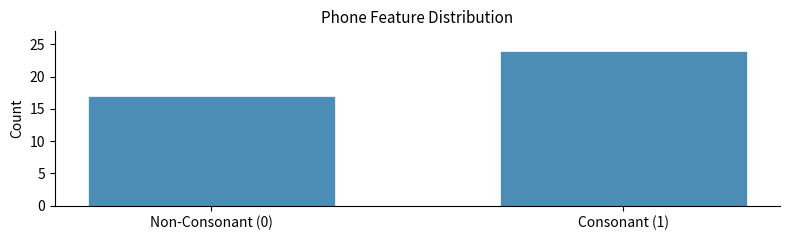

Reading left to right, transcribe all the data shown in this chart.

Non-Consonant (0)=17	Consonant (1)=24